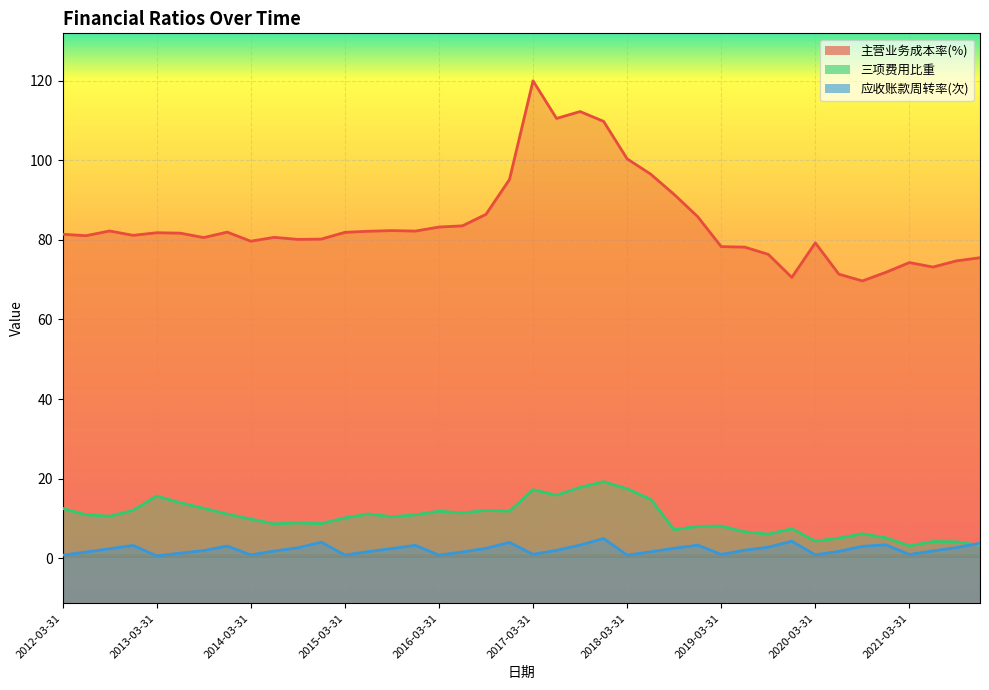

Is it true that 主营业务成本率(%) equals 50.9 at 2017-09-30?

False